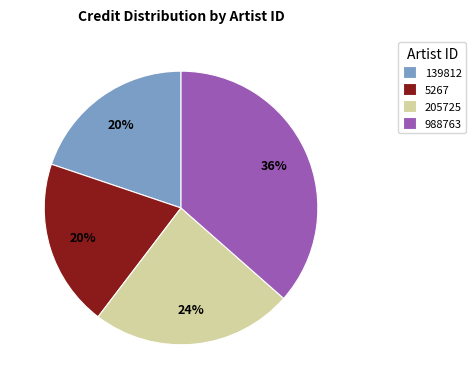

How many slices are in this pie chart?

4